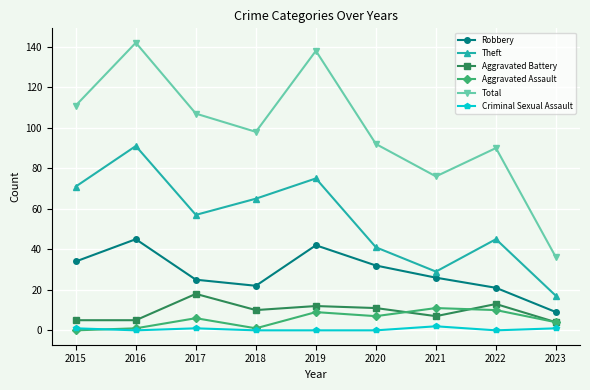

Does the chart display data point markers on the line(s)?

Yes